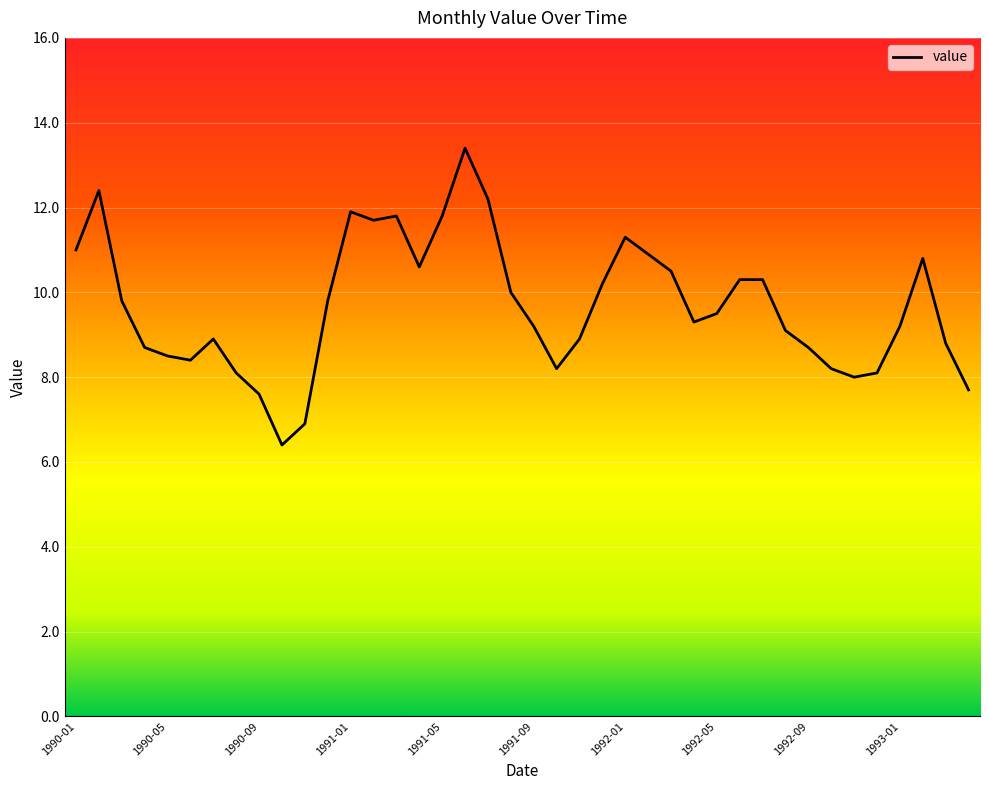

What is the minimum value shown in the chart?

6.4